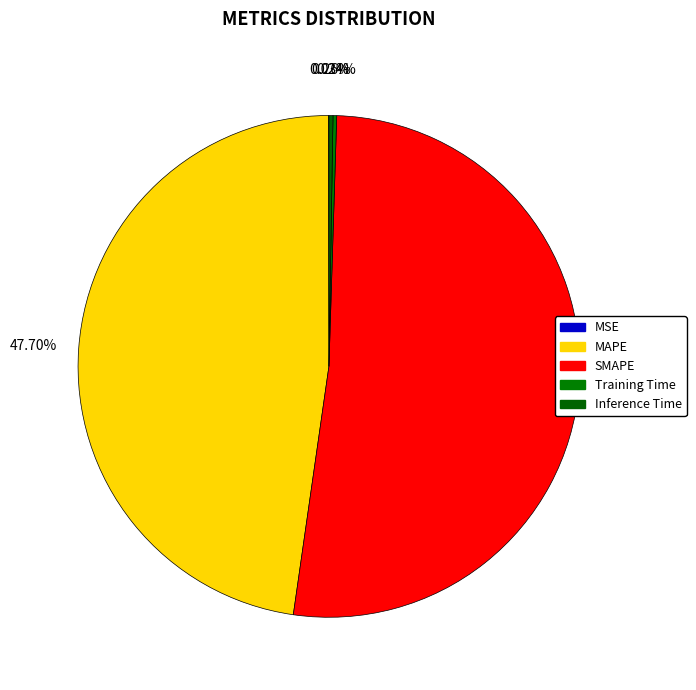

Is there a majority slice in this chart?

Yes